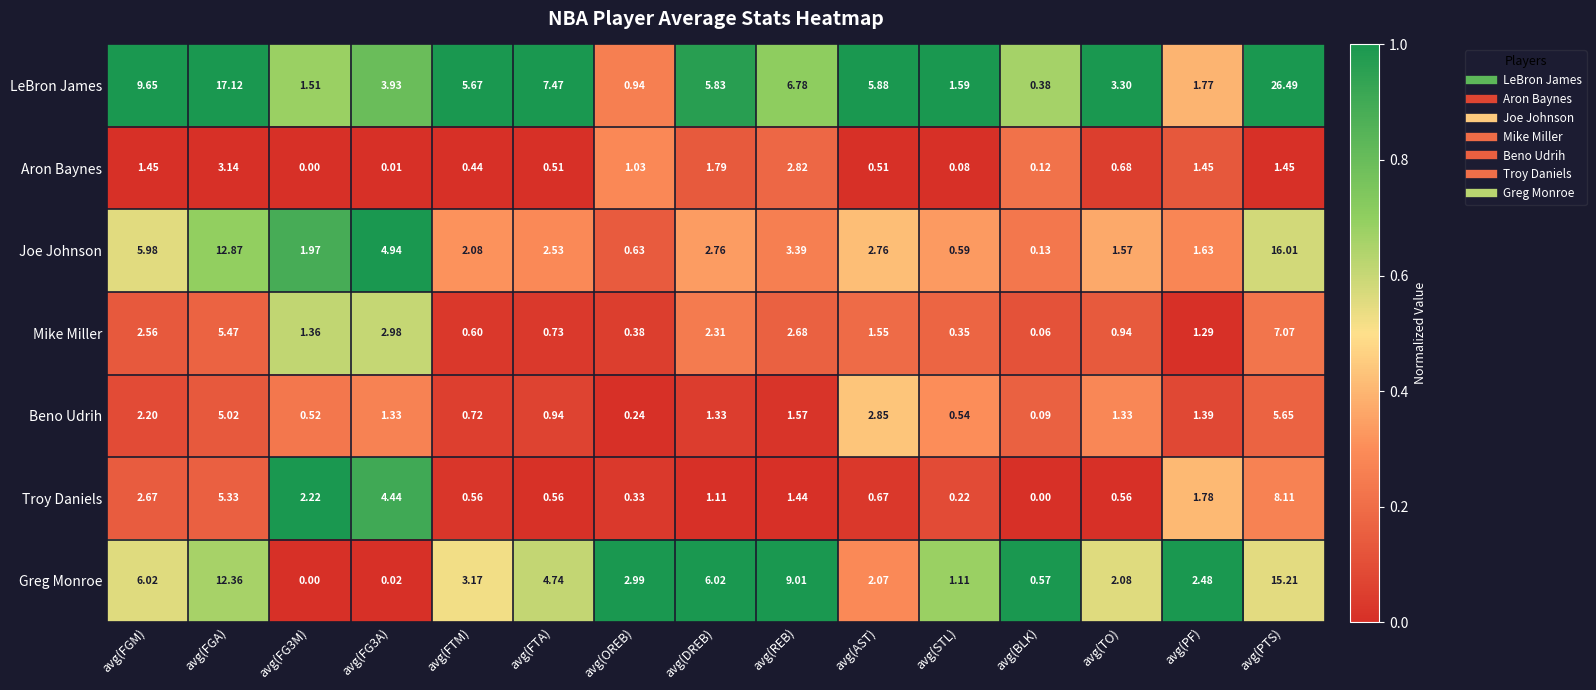

List the series in order of their peak value, lowest first.

Aron Baynes, Beno Udrih, Mike Miller, Troy Daniels, Greg Monroe, Joe Johnson, LeBron James